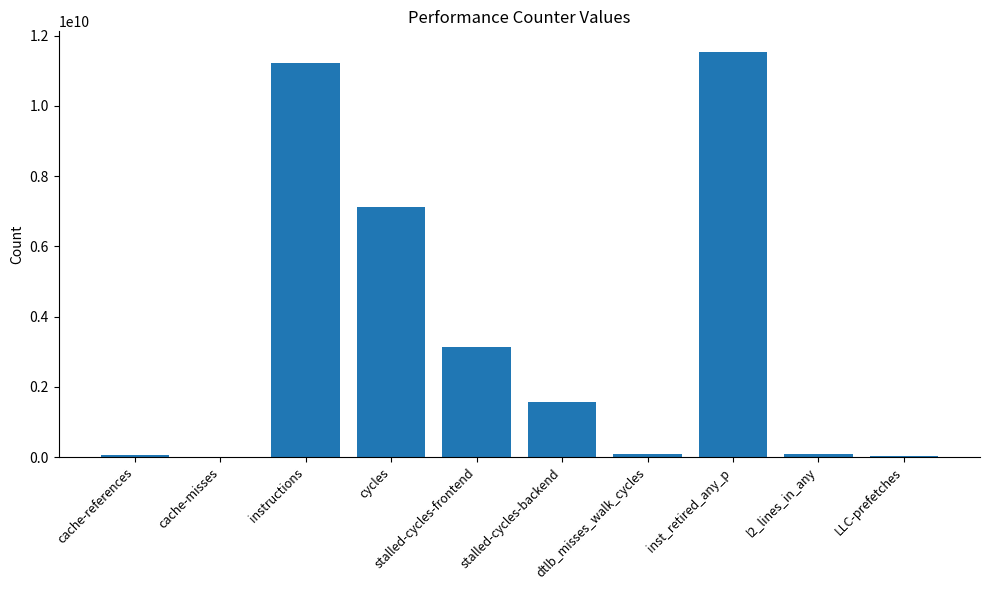

What is the change in value from stalled-cycles-frontend to stalled-cycles-backend?

-1567822402